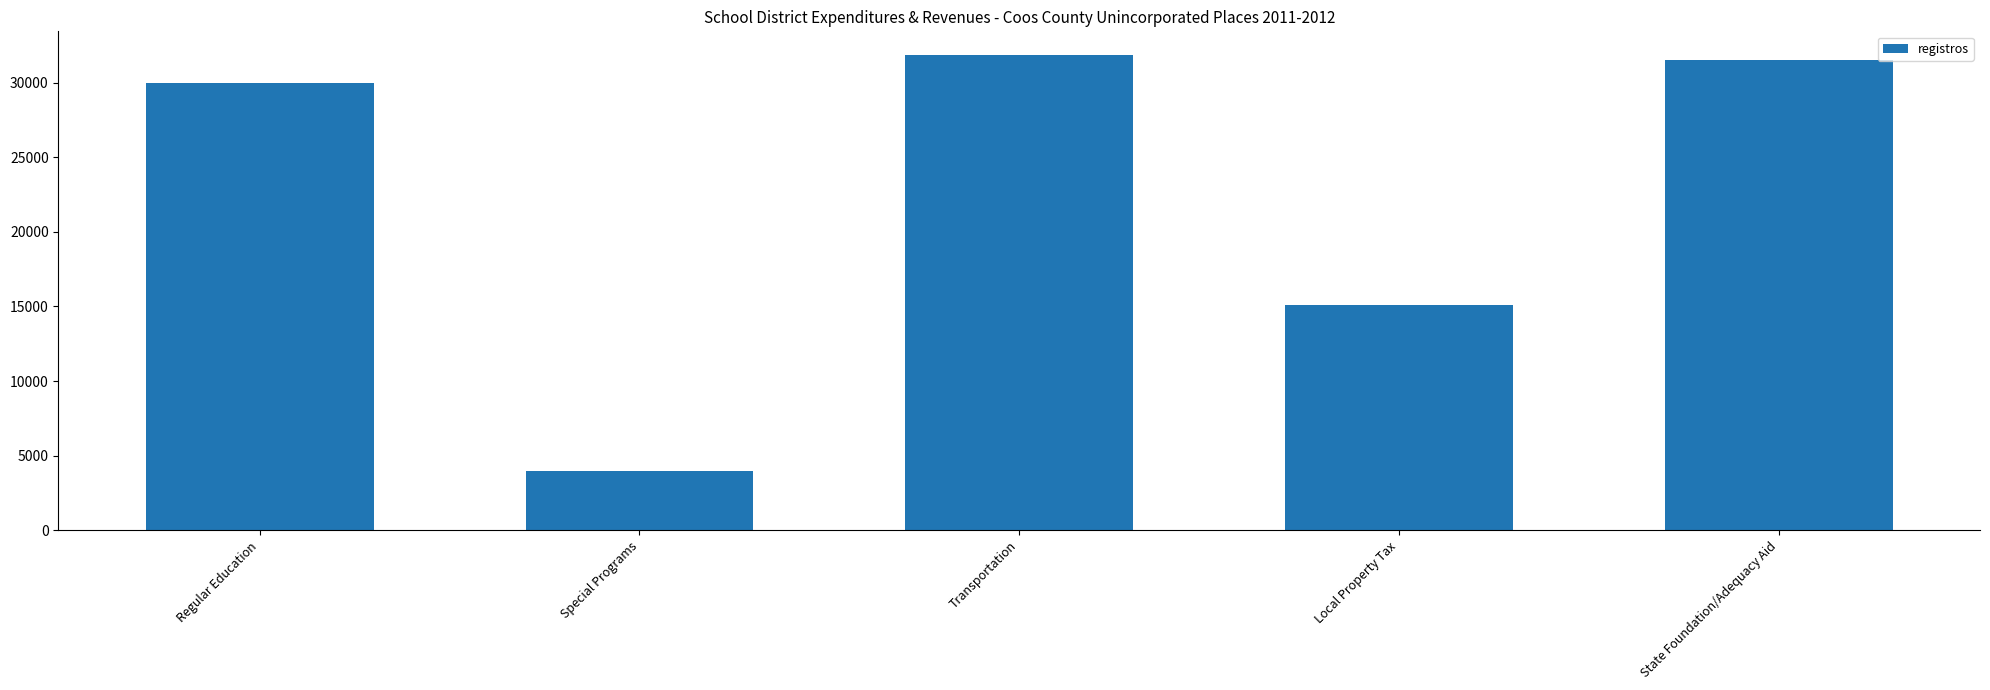

What is the value of the 3rd bar from the left?

31847